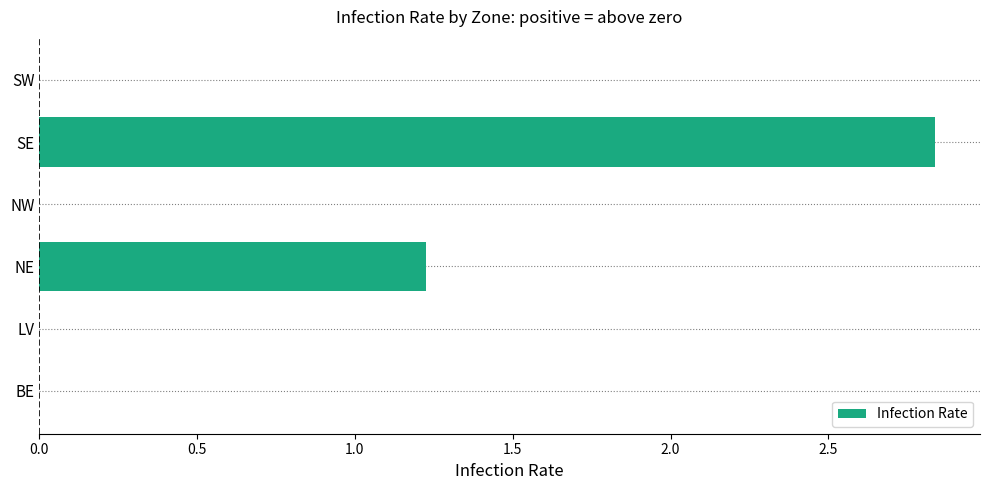

What is the average value?

0.7